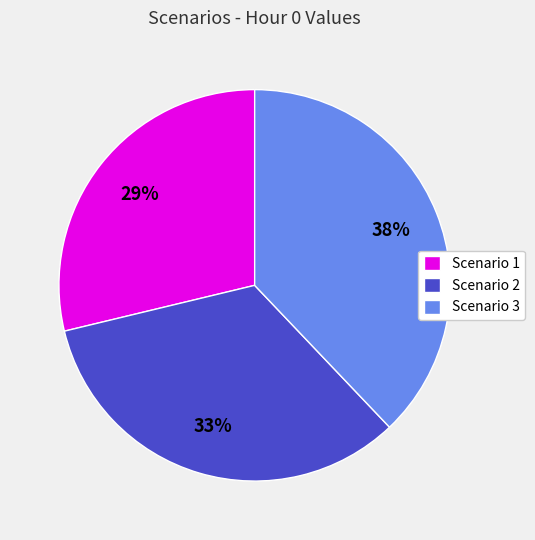

Approximately how many times larger is the value at Scenario 1 compared to Scenario 3?

0.8